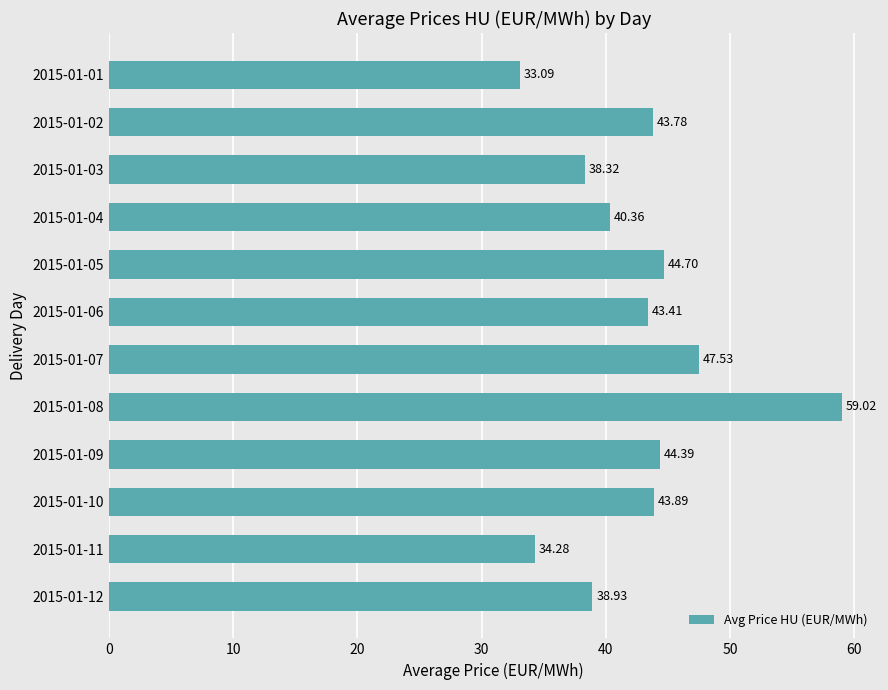

What is the ratio of the value at 2015-01-06 to the value at 2015-01-12?

1.1